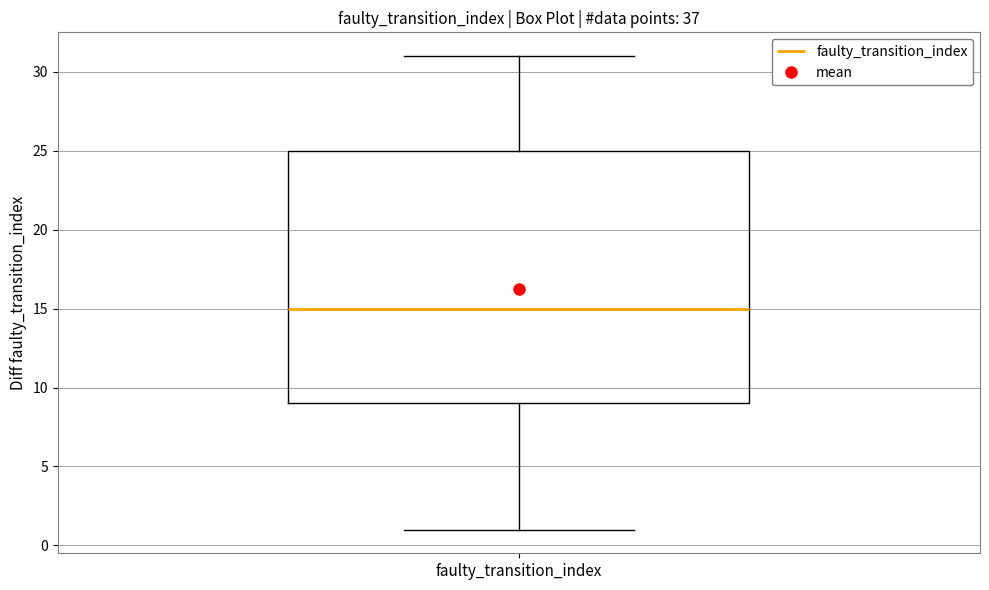

Where does the lower whisker of the box for faulty_transition_index end on the y-axis? The values are not printed on the chart, so give them approximately, as read against the axis.

1